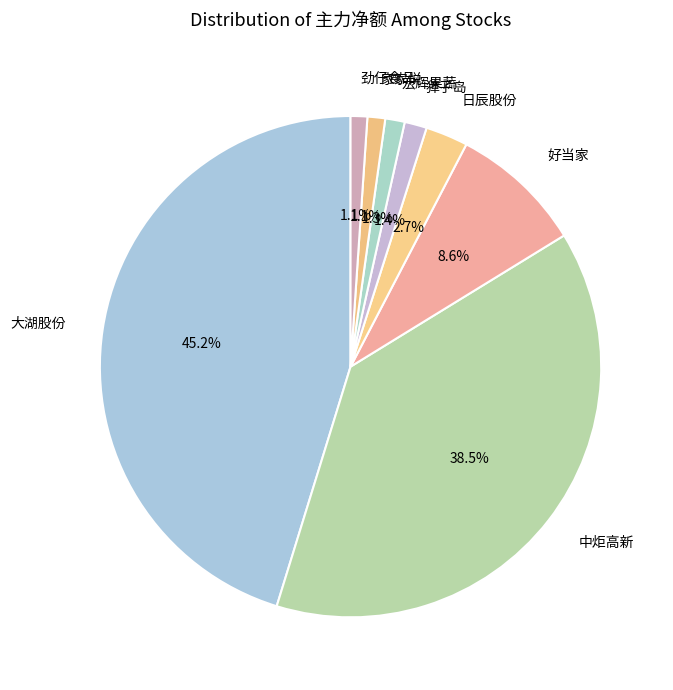

Between 好当家 and 中炬高新, which is larger?

中炬高新